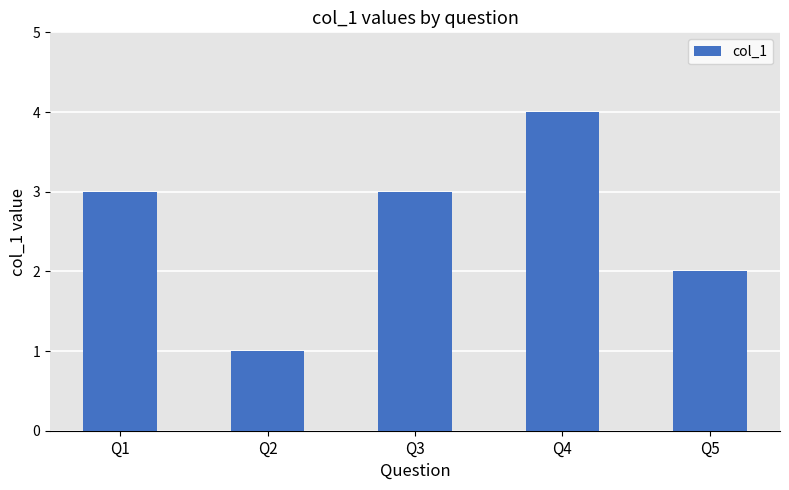

What is the ratio of the value at Q3 to the value at Q2?

3.0